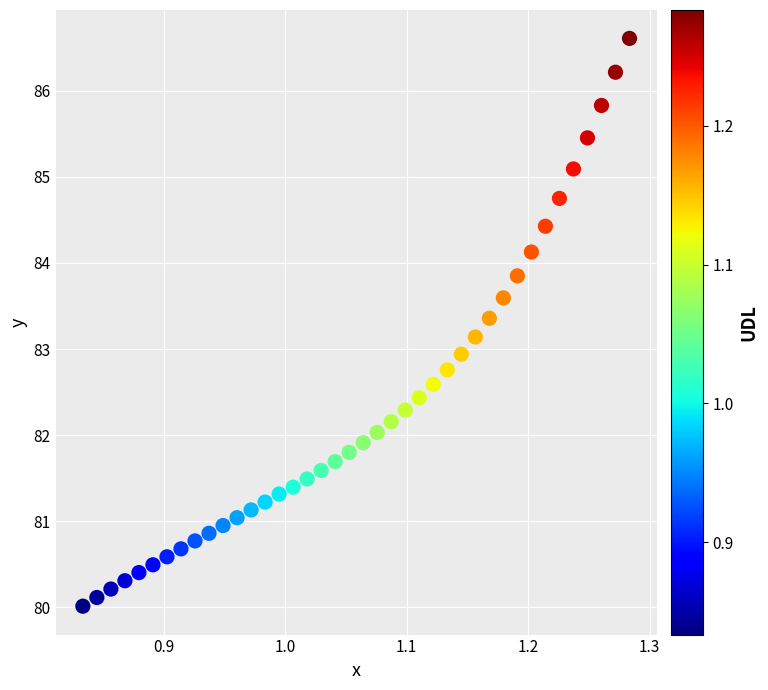

What is the range of X values (max minus min)?

0.5